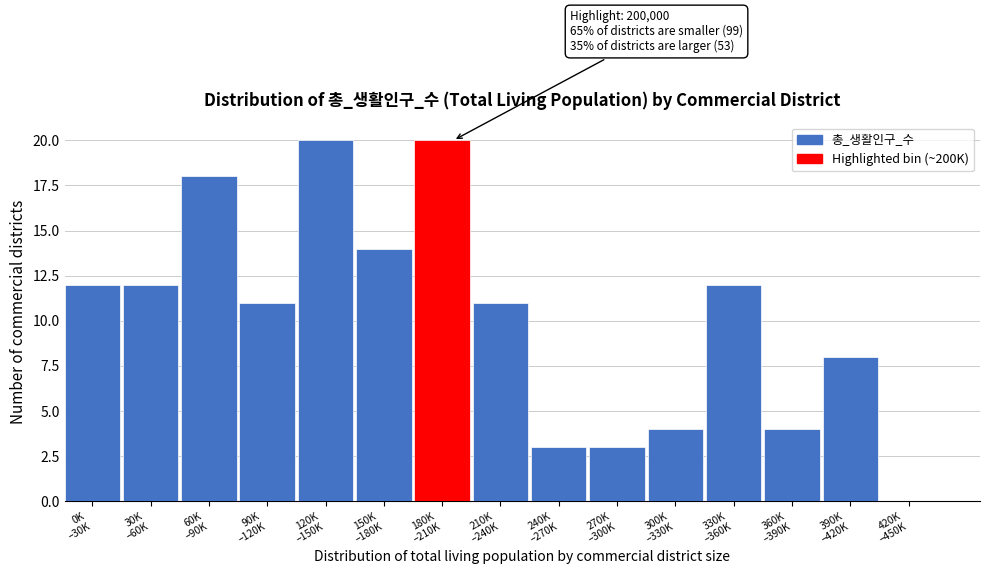

What is the maximum value shown in the chart?

20